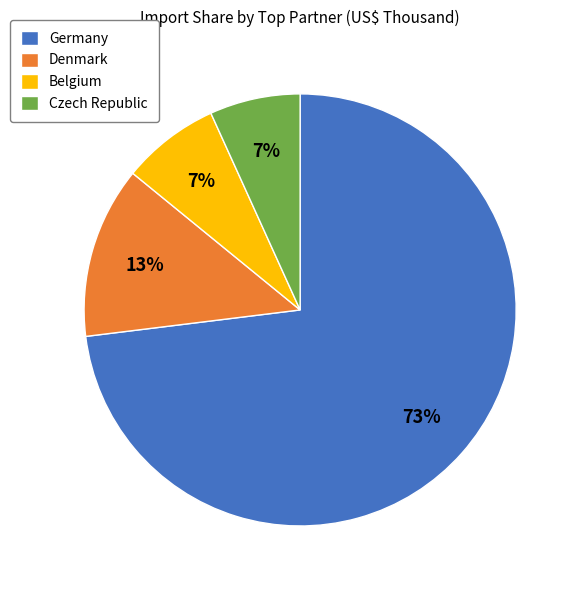

How many slices are in this pie chart?

4